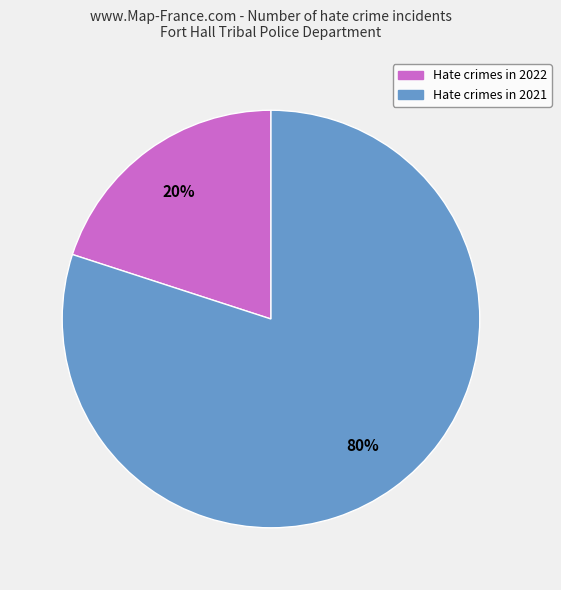

To the nearest percent, what is the average slice percentage?

50%